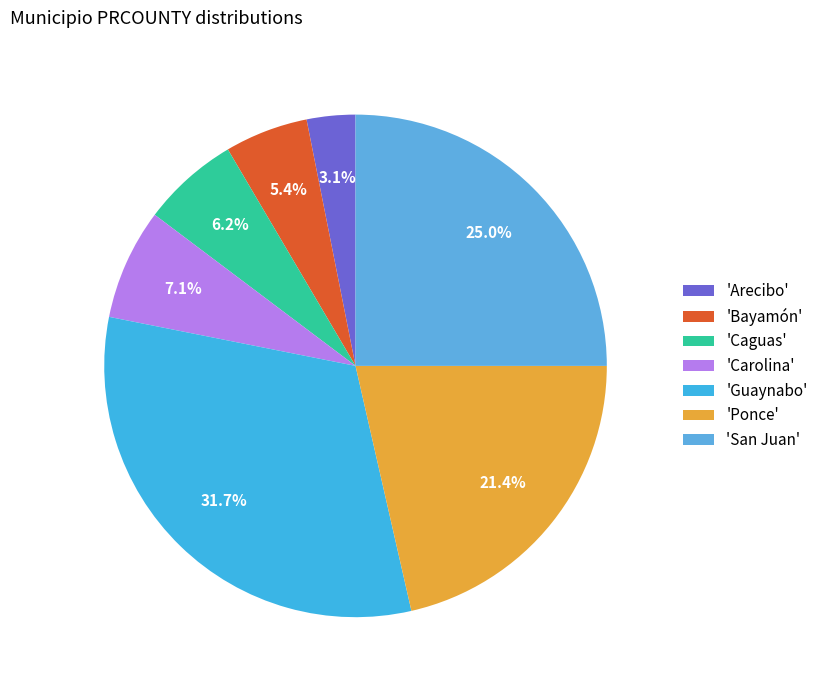

Count the number of slices in the pie.

7